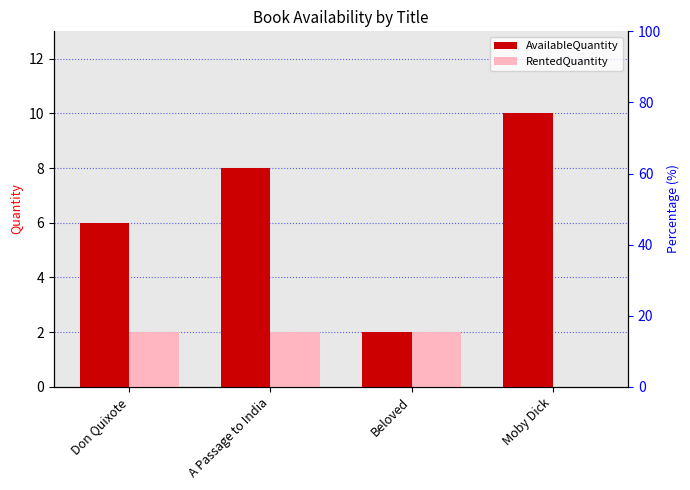

What is the sum of all AvailableQuantity values?

26